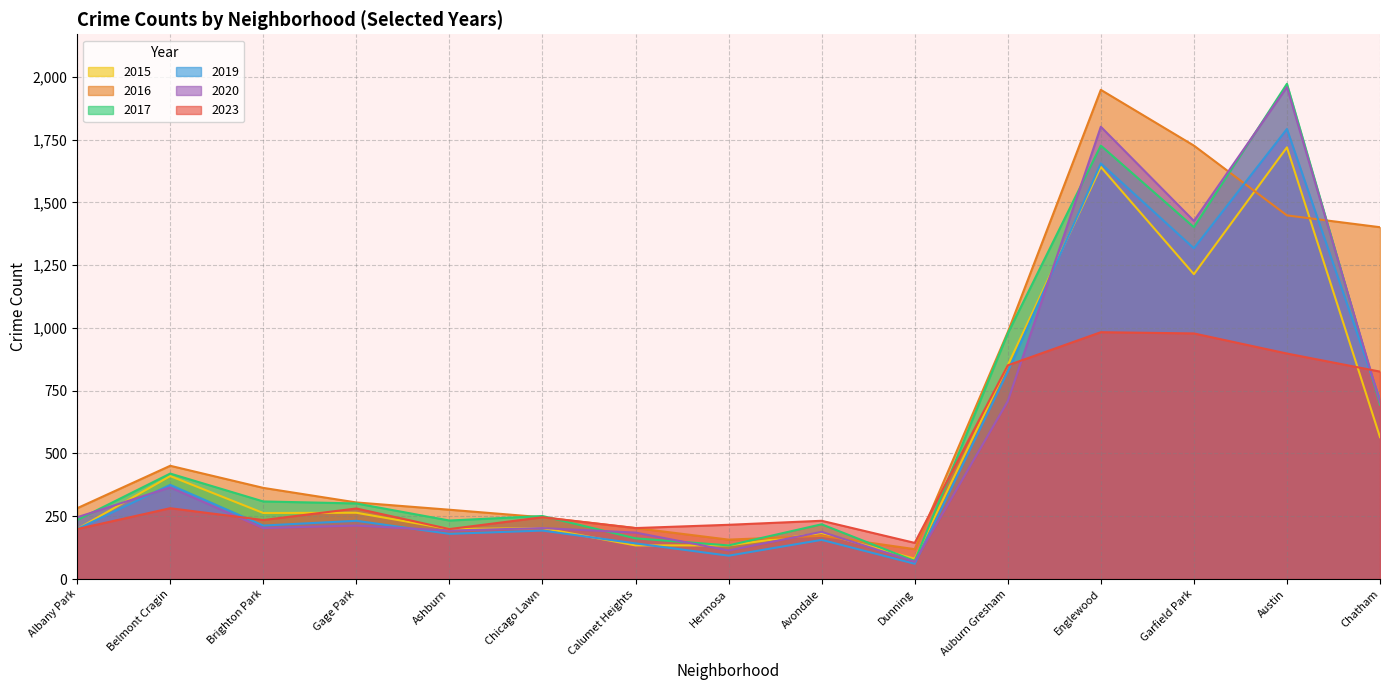

Reading right to left, what are all the values shown in this chart?

2023: 826	898	978	983	851	144	232	216	203	246	199	281	235	282	199
2016: 1401	1448	1726	1948	983	119	172	157	203	246	276	305	363	451	282
2015: 565	1719	1214	1641	851	81	183	134	134	203	199	264	263	410	199
2017: 695	1972	1401	1726	978	72	218	134	162	251	233	301	309	420	235
2019: 714	1792	1317	1655	826	61	156	93	142	193	180	232	213	375	199
2020: 703	1959	1426	1801	708	69	188	114	185	203	193	213	203	365	246